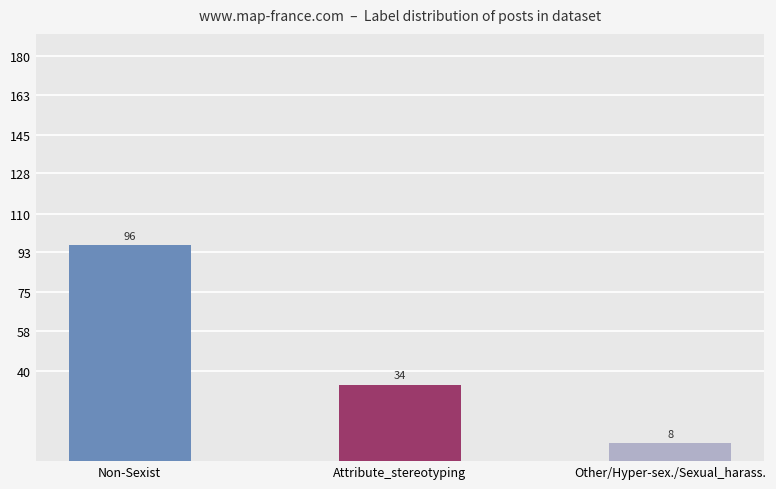

Rank the categories by value from lowest to highest.

Other/Hyper-sex./Sexual_harass., Attribute_stereotyping, Non-Sexist